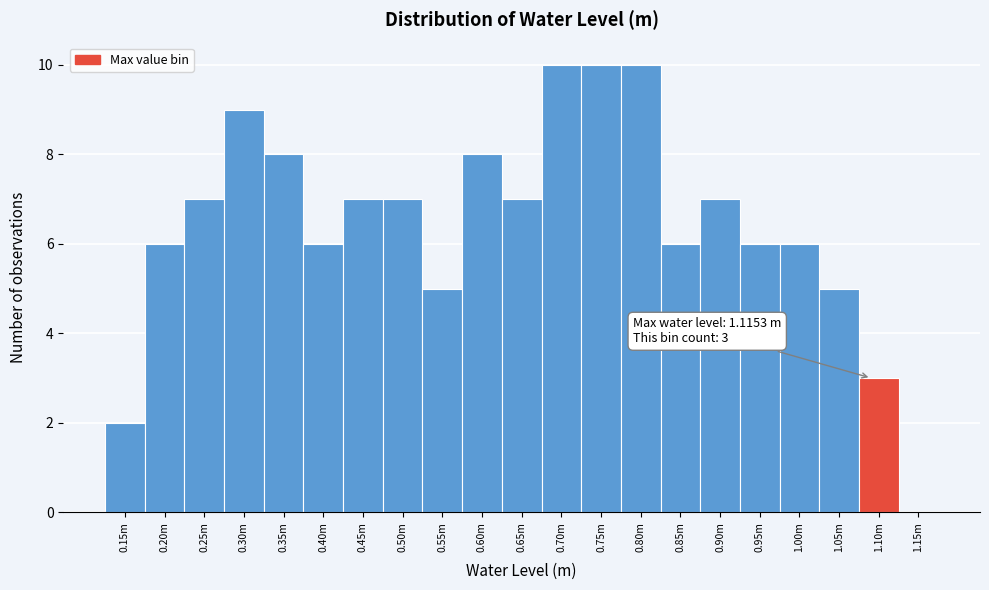

Reading left to right, list all the values displayed in this chart.

0.15m=2	0.20m=6	0.25m=7	0.30m=9	0.35m=8	0.40m=6	0.45m=7	0.50m=7	0.55m=5	0.60m=8	0.65m=7	0.70m=10	0.75m=10	0.80m=10	0.85m=6	0.90m=7	0.95m=6	1.00m=6	1.05m=5	1.10m=3	1.15m=0